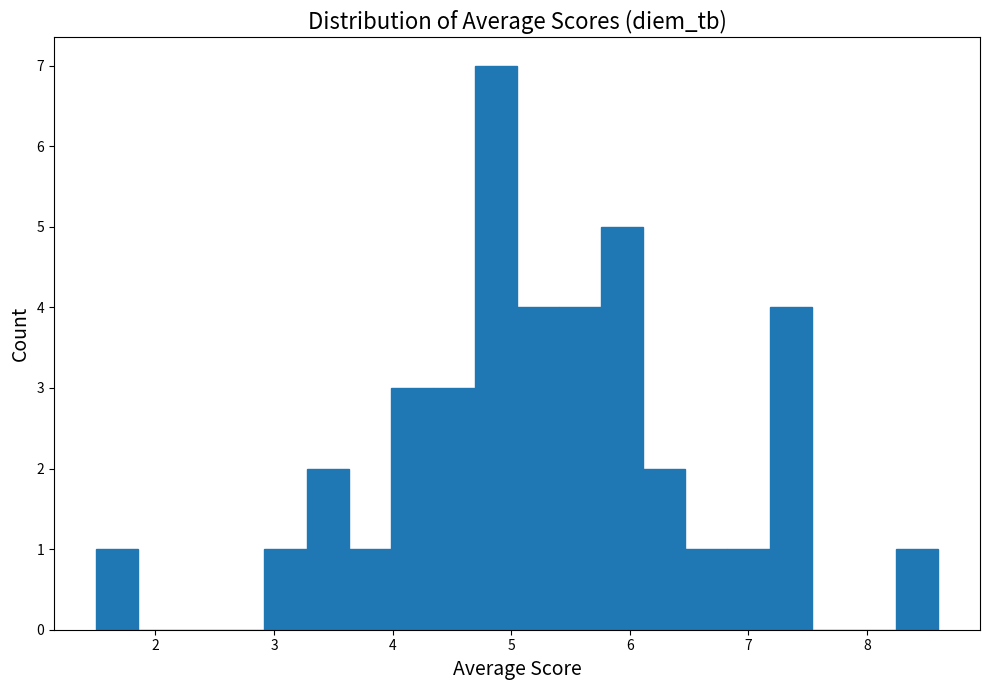

Around what value on the x-axis is the tallest bar? Give the approximate position of its centre, as read against the axis.

4.9